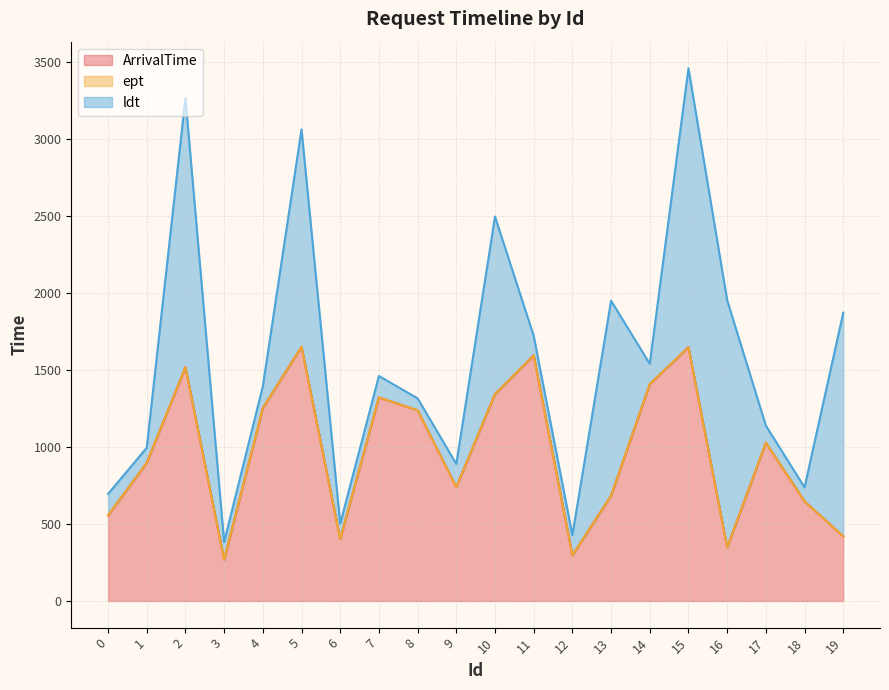

True or false: ArrivalTime and ept intersect in this chart.

False